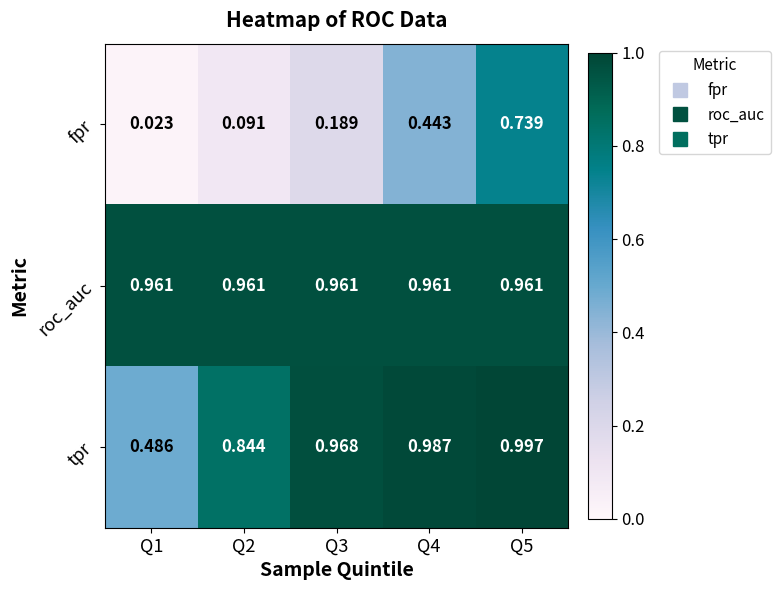

Between Q1 and Q3, which series saw the biggest shift?

tpr